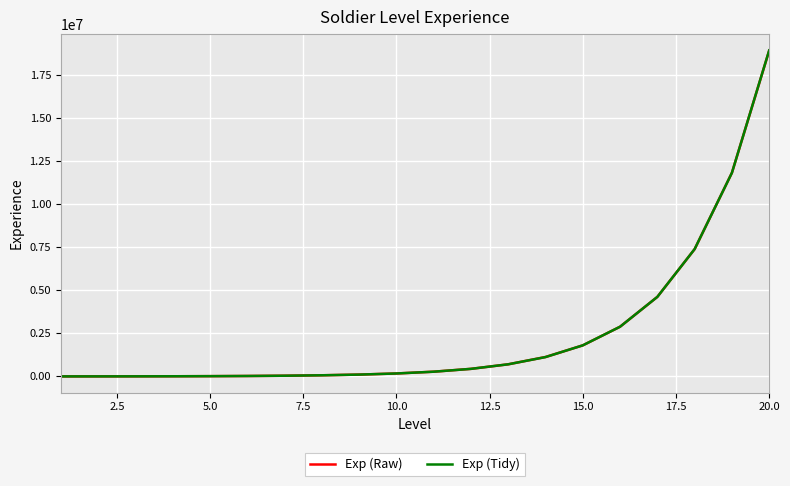

What is the maximum value for Exp (Tidy)?

18900000